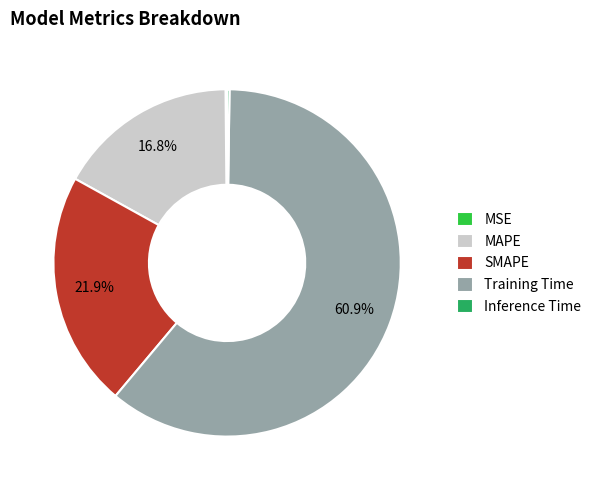

Does any single category account for the majority?

Yes